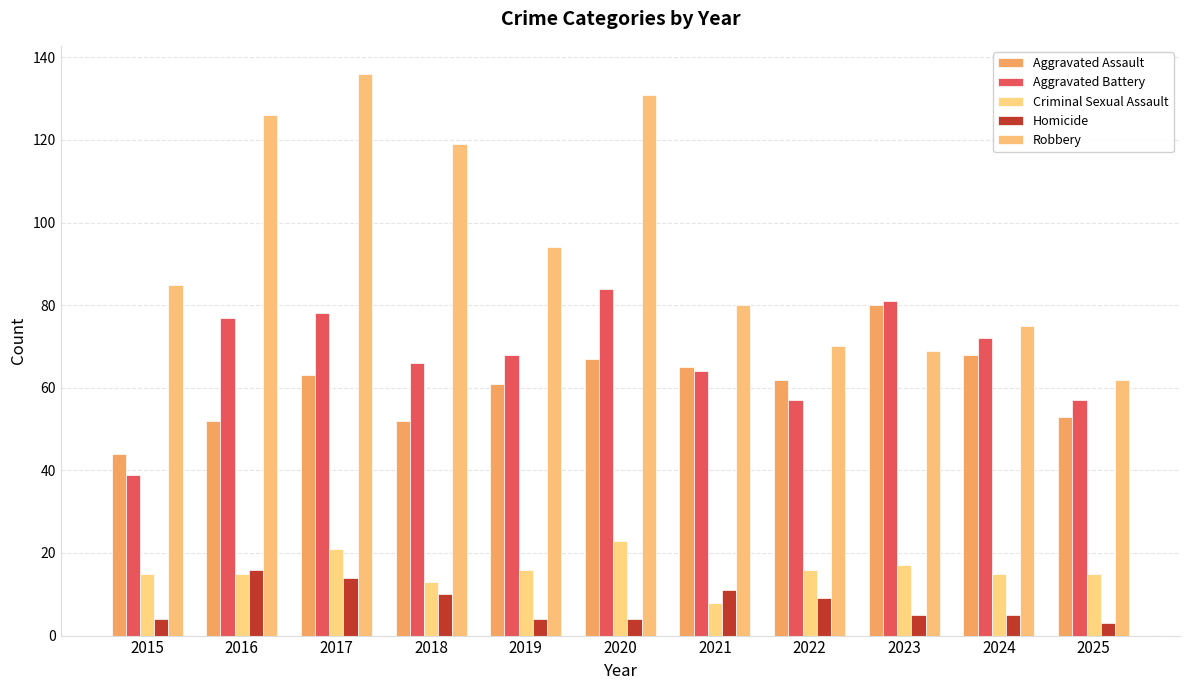

List the series in order of their peak value, highest first.

Robbery, Aggravated Battery, Aggravated Assault, Criminal Sexual Assault, Homicide